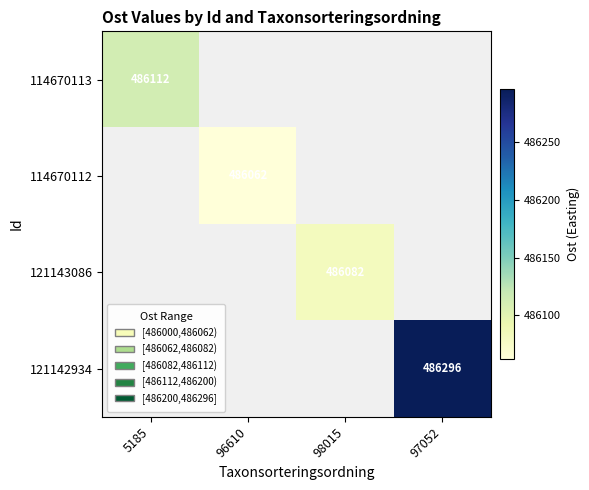

Which has a higher value, 96610 or 98015?

98015